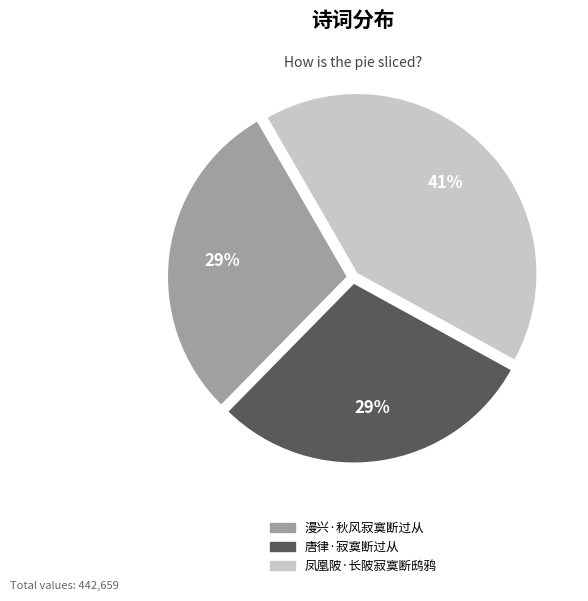

What is the ratio of the value at 漫兴·秋风寂寞断过从 to the value at 唐律·寂寞断过从?

1.0